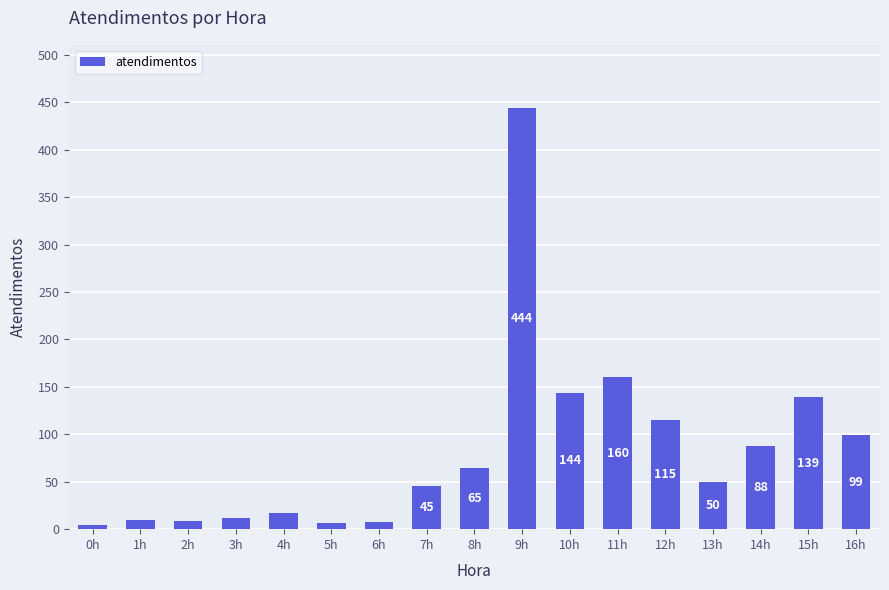

Which has a higher value, 9h or 5h?

9h